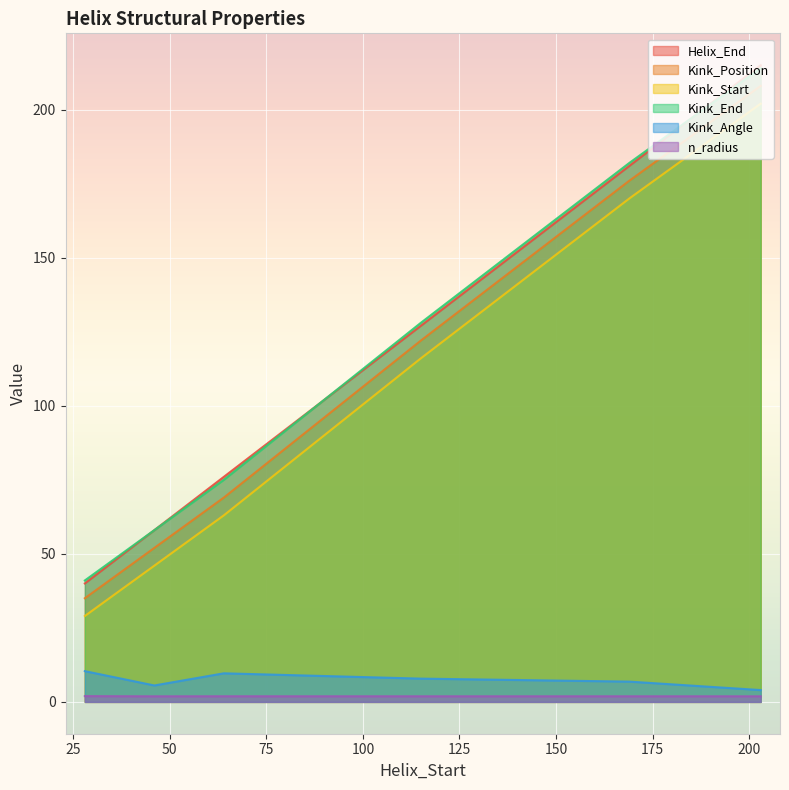

The n_radius series shows 1.9 at 115. True or false?

True